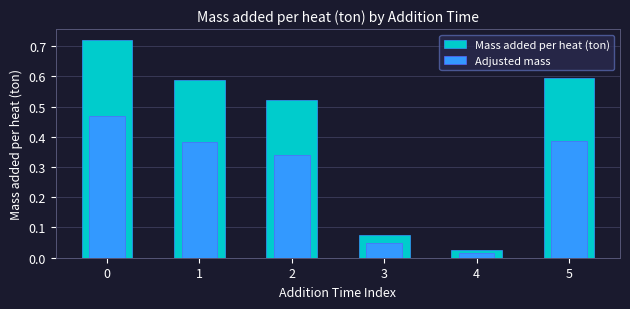

At which category does the chart reach its minimum across all series?

4